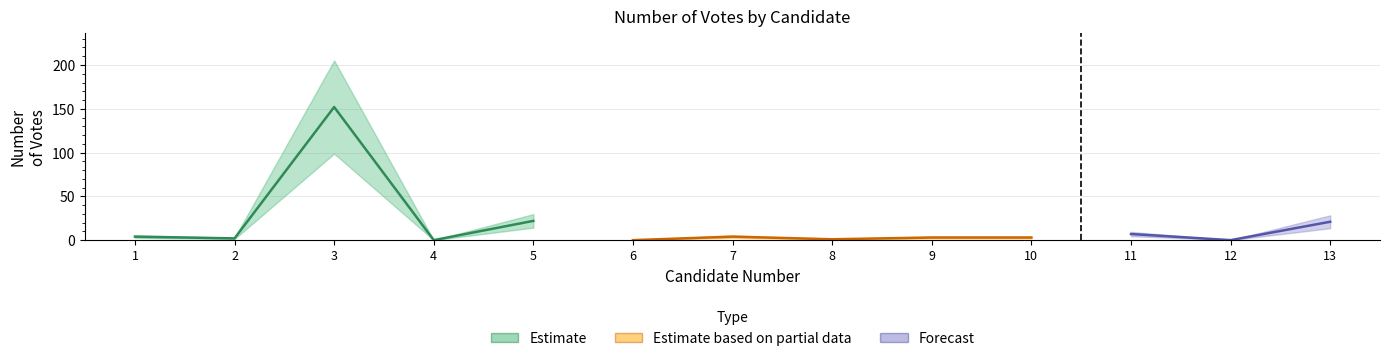

Rank the categories by value from highest to lowest.

3, 5, 13, 11, 1, 7, 9, 10, 2, 8, 4, 6, 12